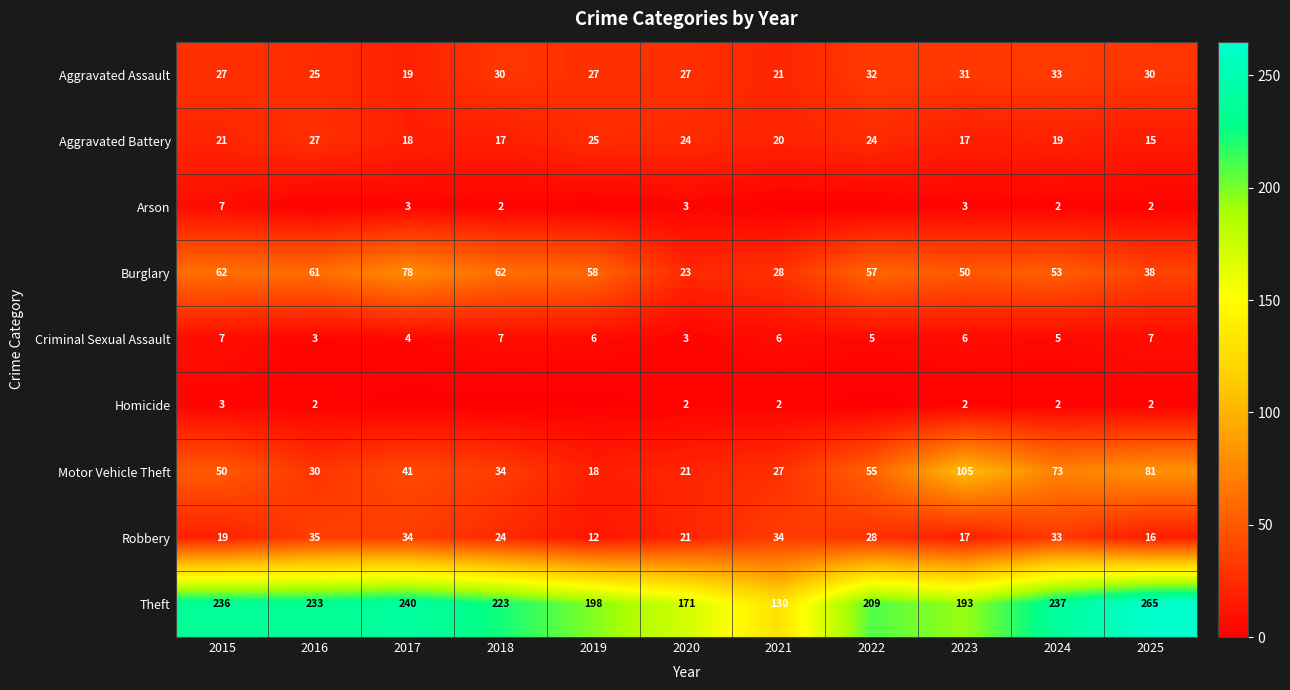

The Criminal Sexual Assault series shows 3 at 2017. True or false?

False